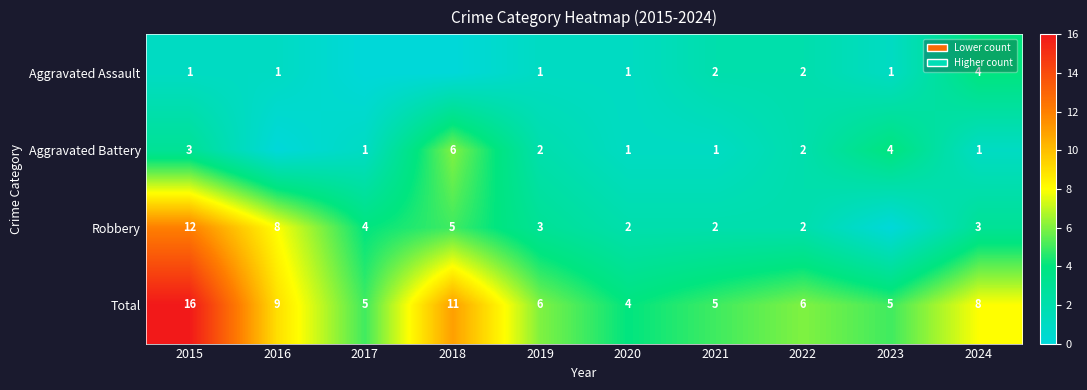

Between 2019 and 2020, which is larger?

2019